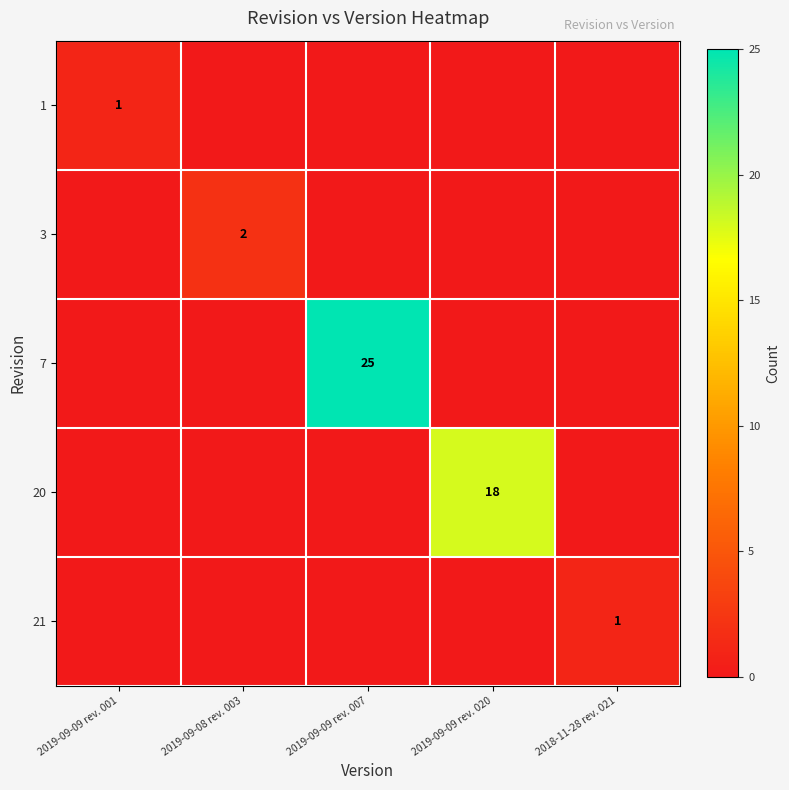

What is the maximum value for 21?

1